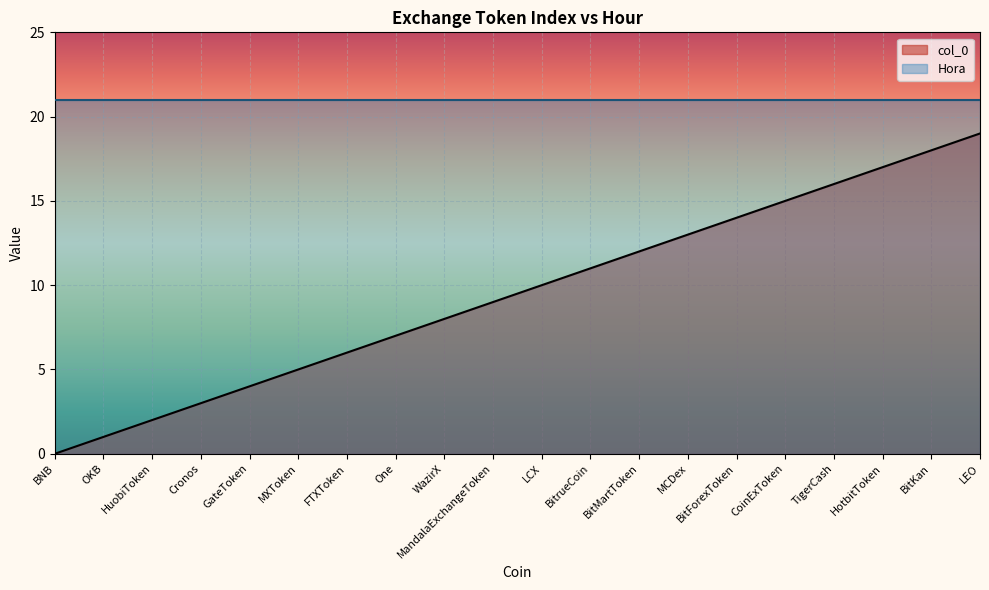

Which has a higher value, BitKan or LCX?

BitKan